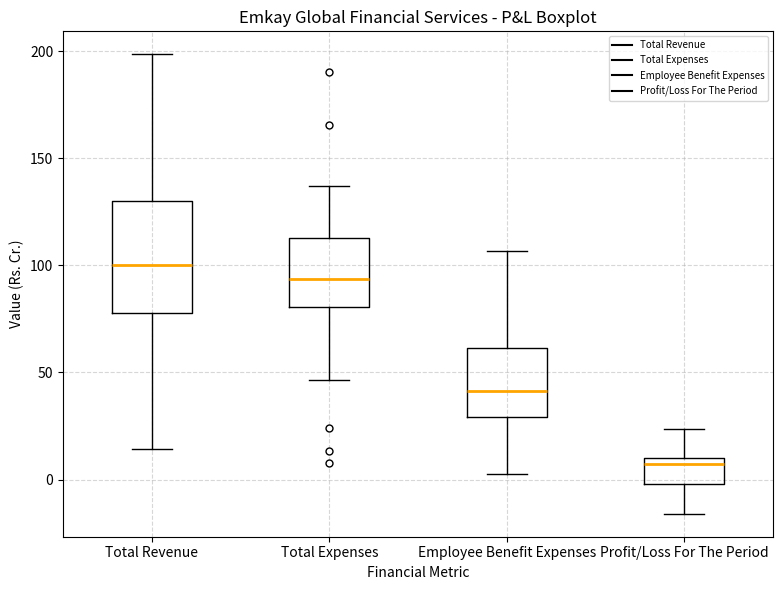

Reading left to right, transcribe this box plot: for each box, give where its median line is, the range the box spans, and where its two whiskers end, as read against the y-axis. The values are not printed on the chart, so give them approximately, as read against the axis.

Total Revenue: median 100, box 80 to 130, whiskers 15 to 200
Total Expenses: median 95, box 80 to 115, whiskers 45 to 135
Employee Benefit Expenses: median 40, box 30 to 60, whiskers 0 to 105
Profit/Loss For The Period: median 5, box 0 to 10, whiskers -15 to 25